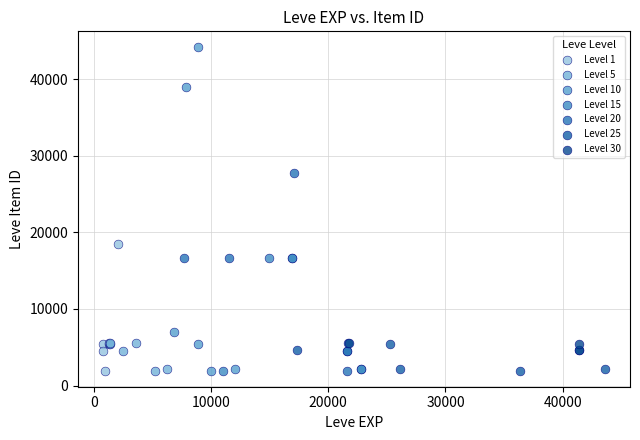

What are all the series names shown in the legend?

Level 1, Level 5, Level 10, Level 15, Level 20, Level 25, Level 30